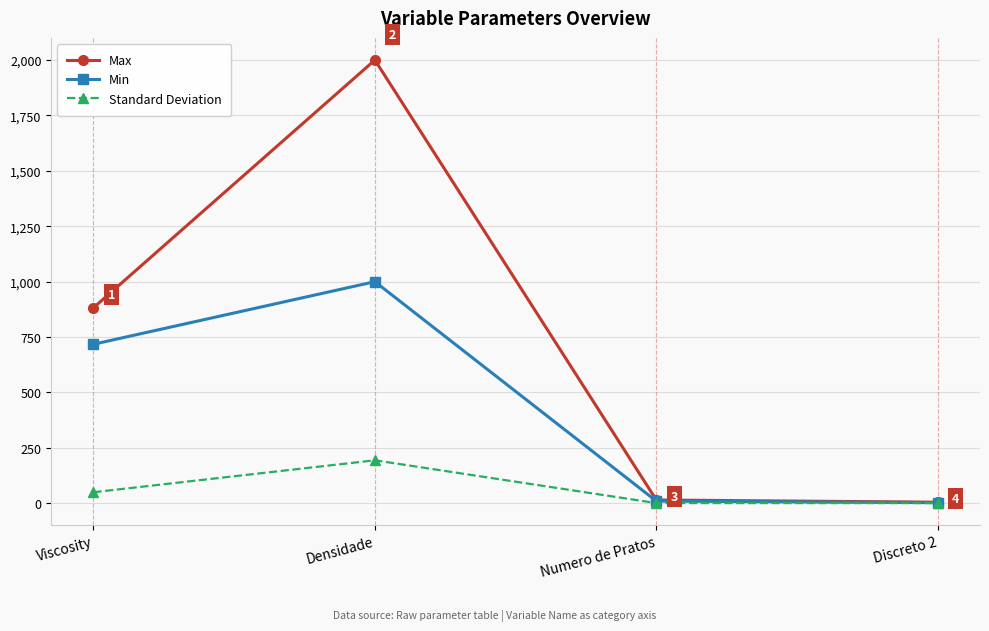

What is the value of the Max point at the 1st from the left?

882.2